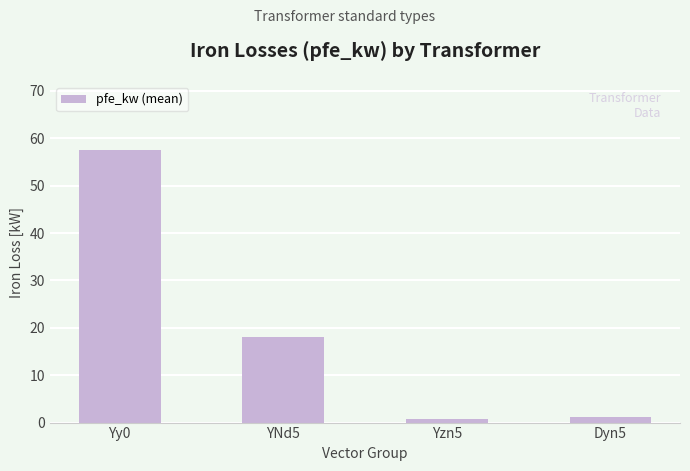

The value at Yy0 is 57.5. True or false?

True